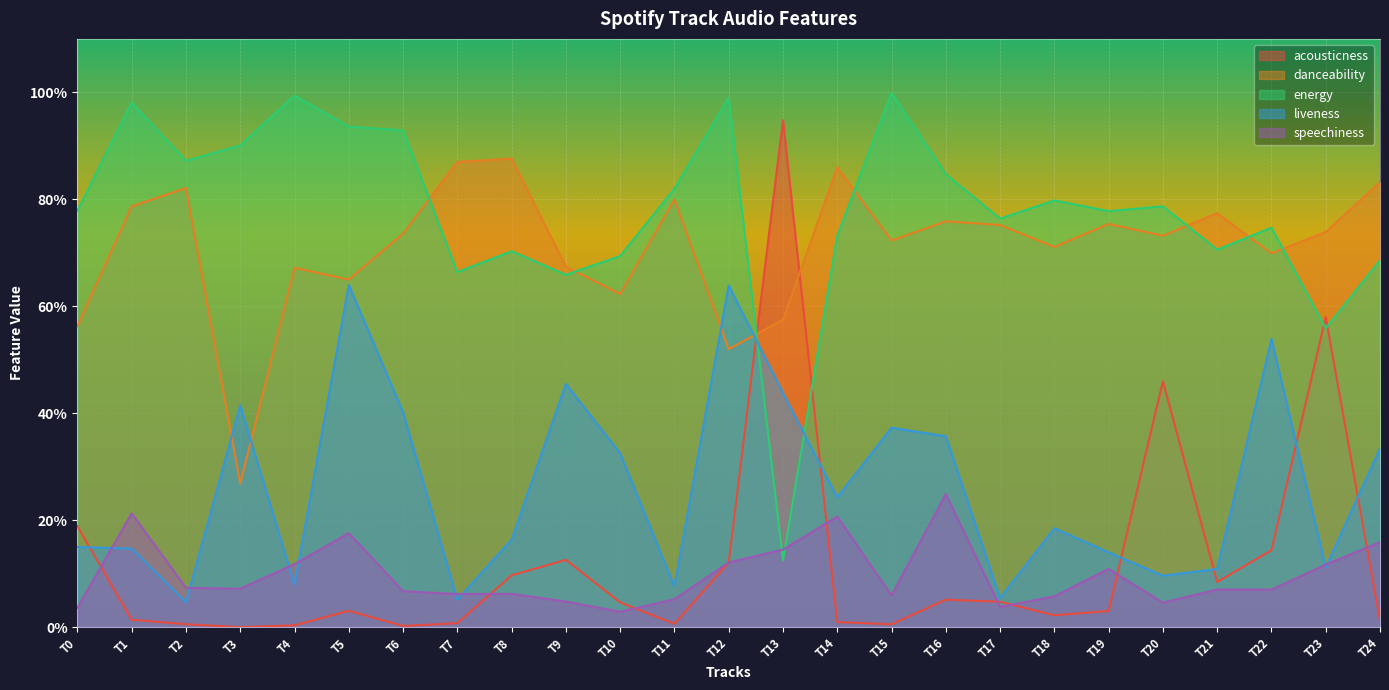

What are all the series names shown in the legend?

acousticness, danceability, energy, liveness, speechiness